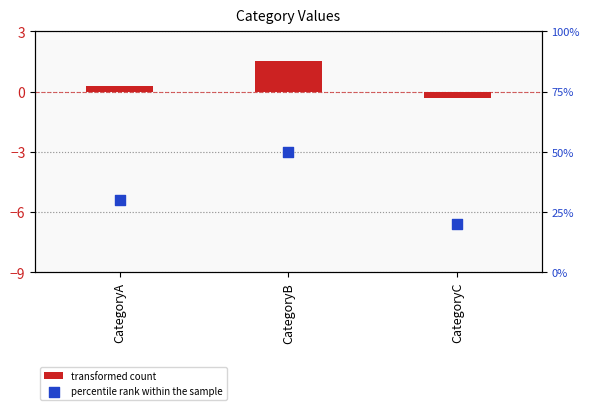

What is the total value across all series at CategoryB?

51.5